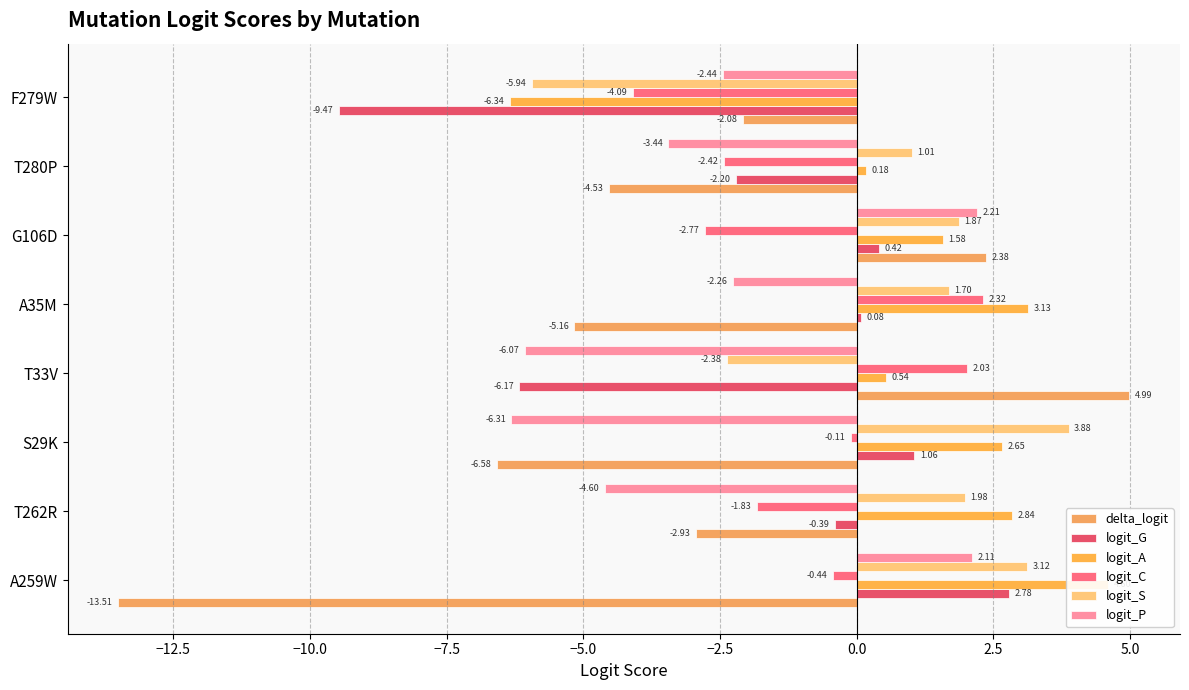

Count the number of data series in this chart.

6